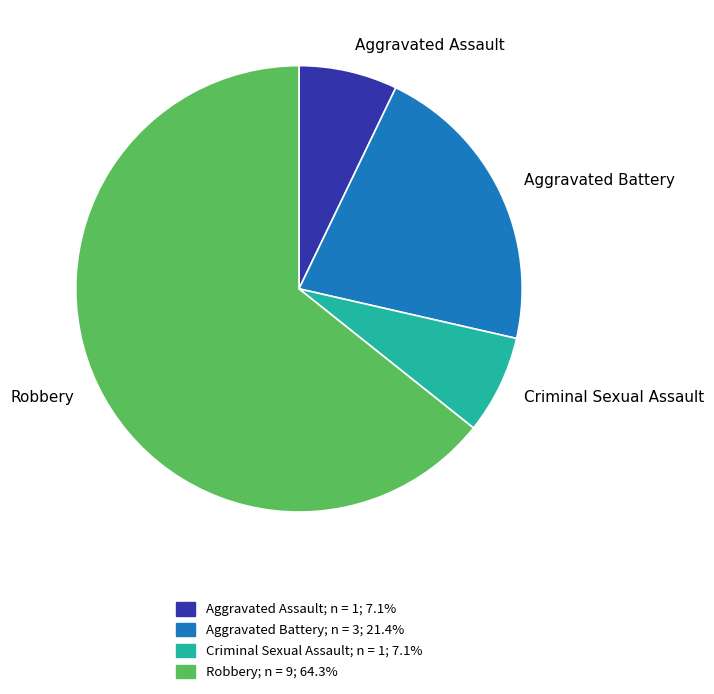

Do Aggravated Battery and Criminal Sexual Assault together represent more than half of the pie?

No